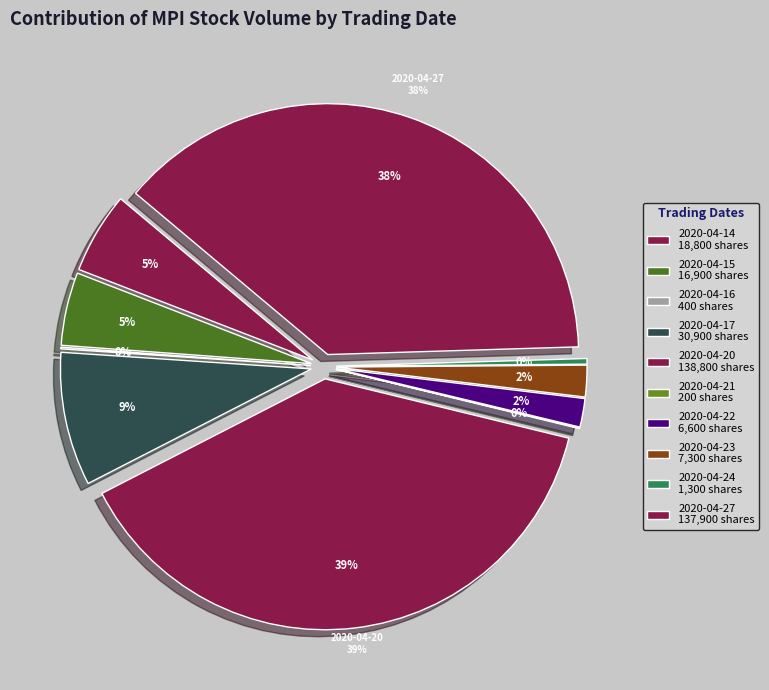

To the nearest percent, what percentage of the pie is 2020-04-15?

5%